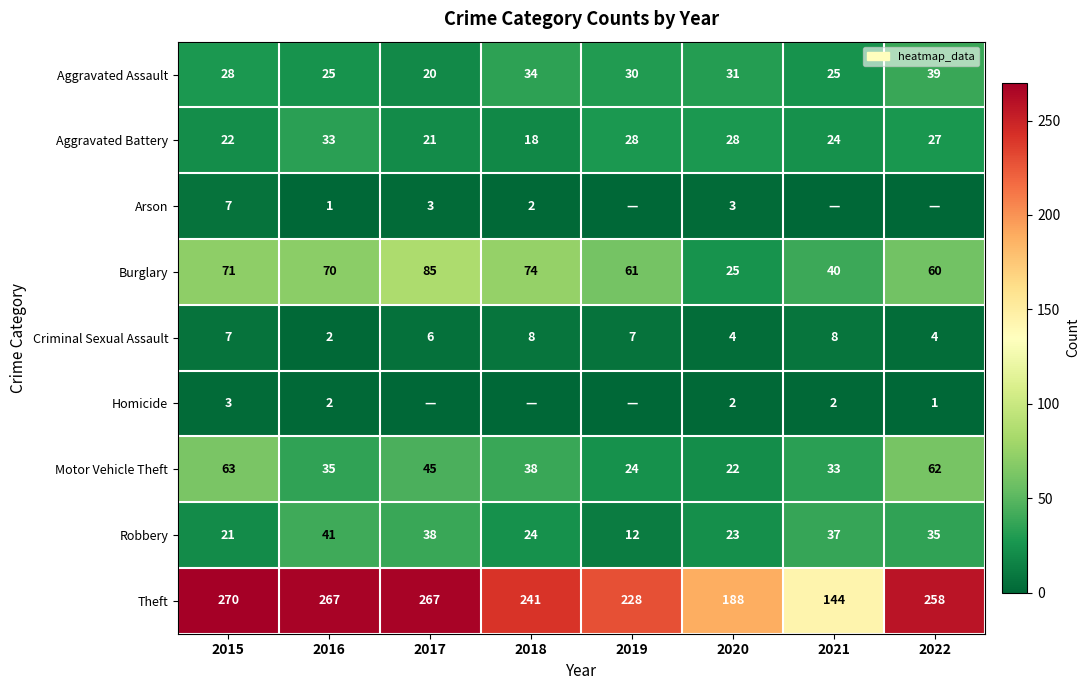

What is the maximum value for Theft?

270